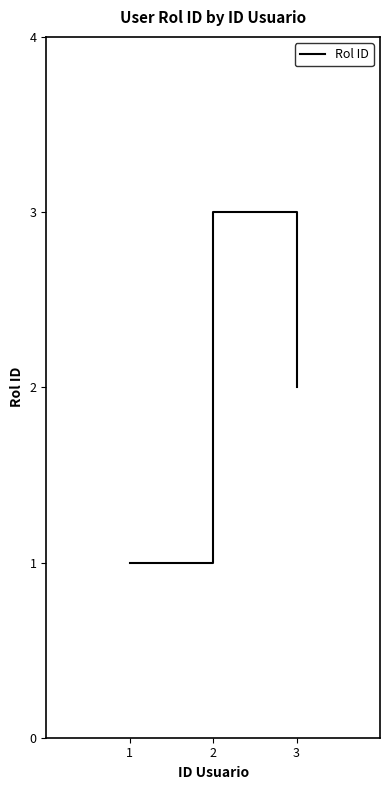

Rank the categories by value from highest to lowest.

2, 3, 1